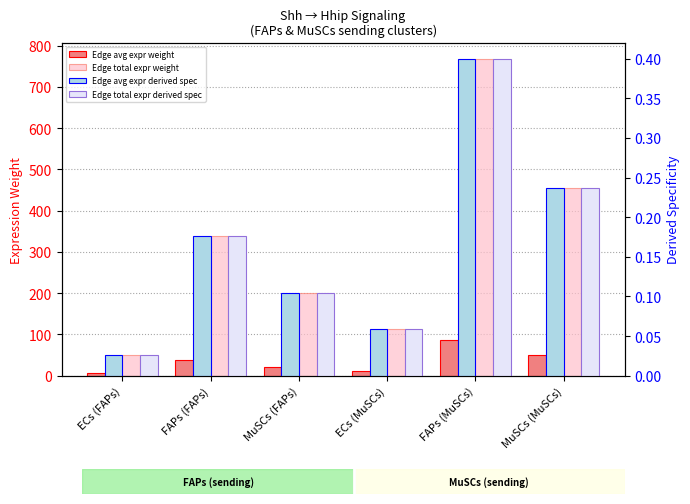

What is the value of the Edge avg expr derived spec bar at the 3rd from the left?

0.1